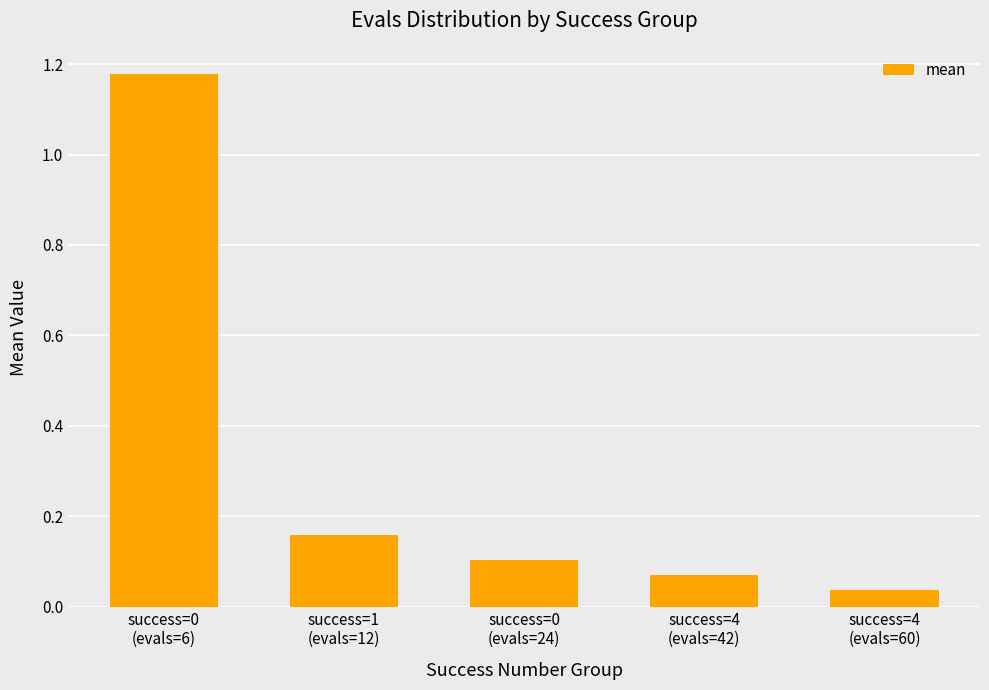

Is it true that the value at success=4
(evals=42) is 0.0?

False